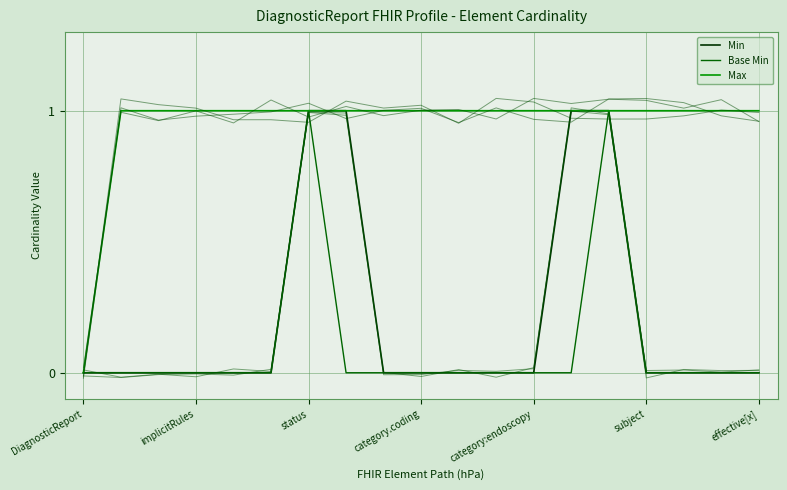

What is the difference between the highest and lowest values at implicitRules?

1